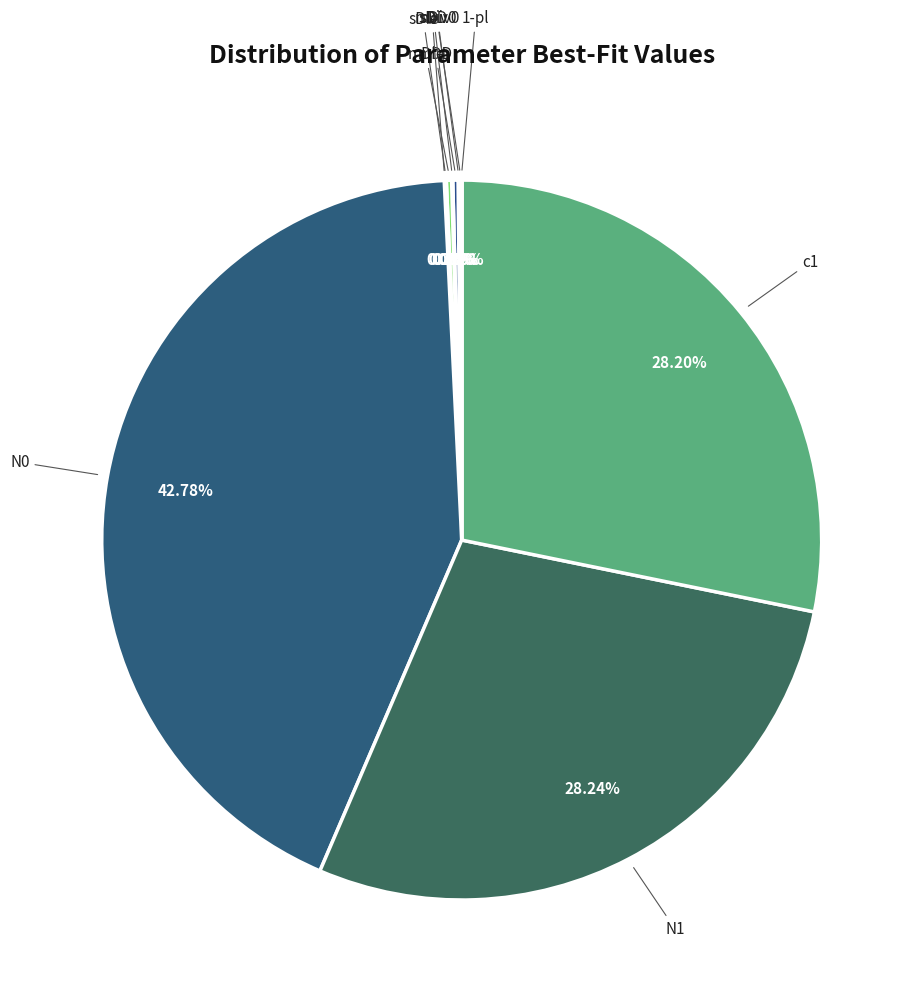

To the nearest percent, what is the difference between the largest and smallest slice percentages?

43%